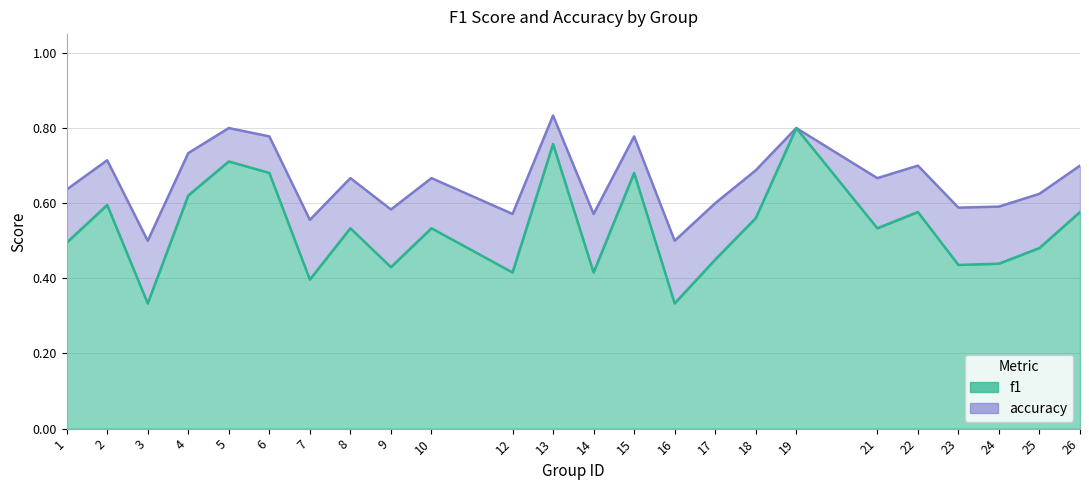

What is the total value across all series at 3?

0.8